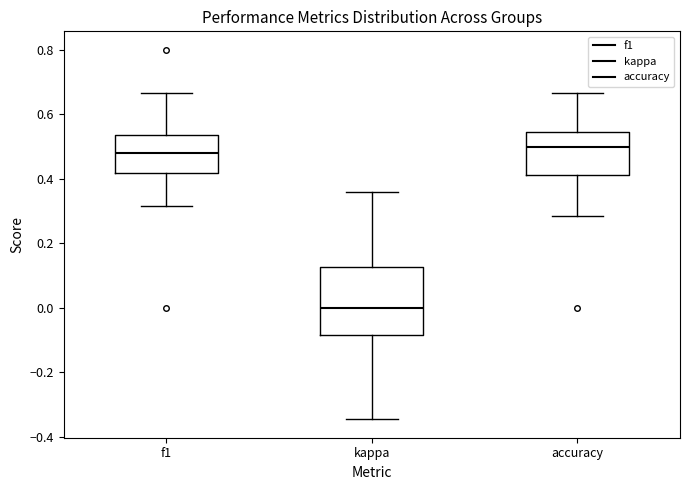

Reading left to right, transcribe this box plot: for each box, give where its median line is, the range the box spans, and where its two whiskers end, as read against the y-axis. The values are not printed on the chart, so give them approximately, as read against the axis.

f1: median 0.48, box 0.42 to 0.54, whiskers 0.32 to 0.66
kappa: median 0.00, box -0.08 to 0.12, whiskers -0.34 to 0.36
accuracy: median 0.50, box 0.42 to 0.54, whiskers 0.28 to 0.66